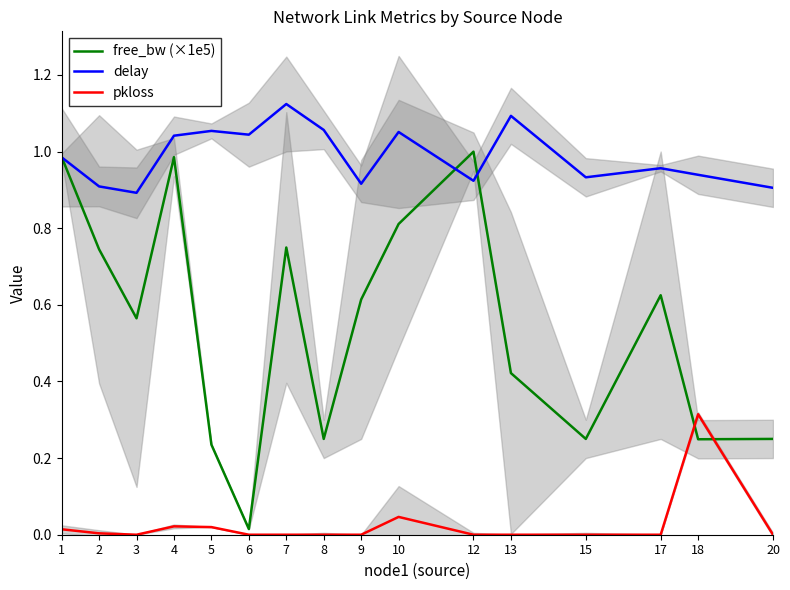

What is the sum of the delay values at 18 and 8?

2.0